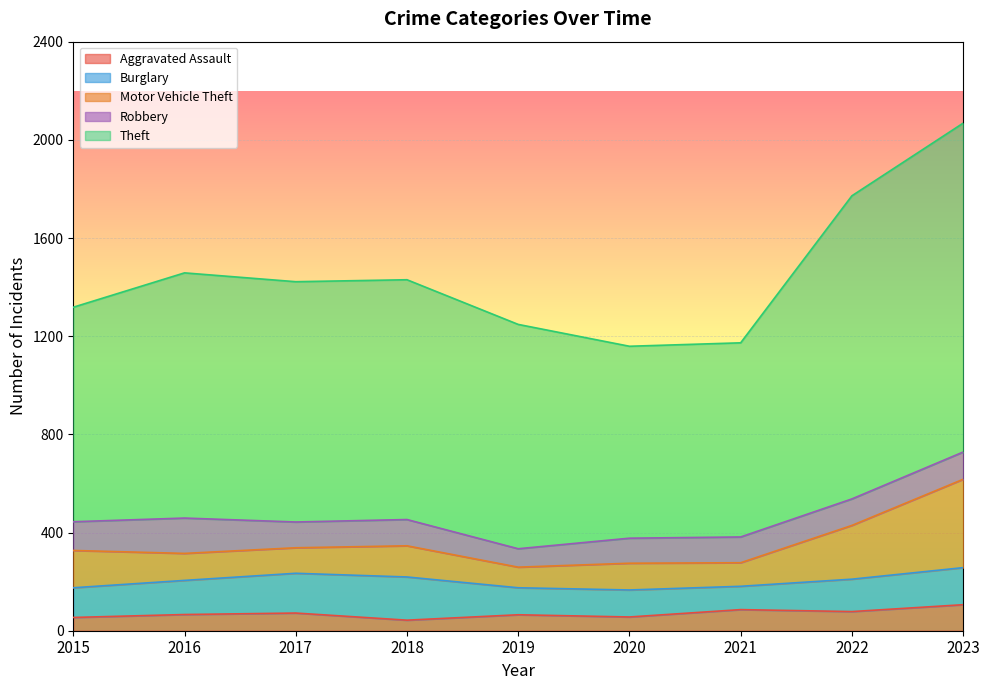

The value of Aggravated Assault at 2015 is 33. True or false?

False